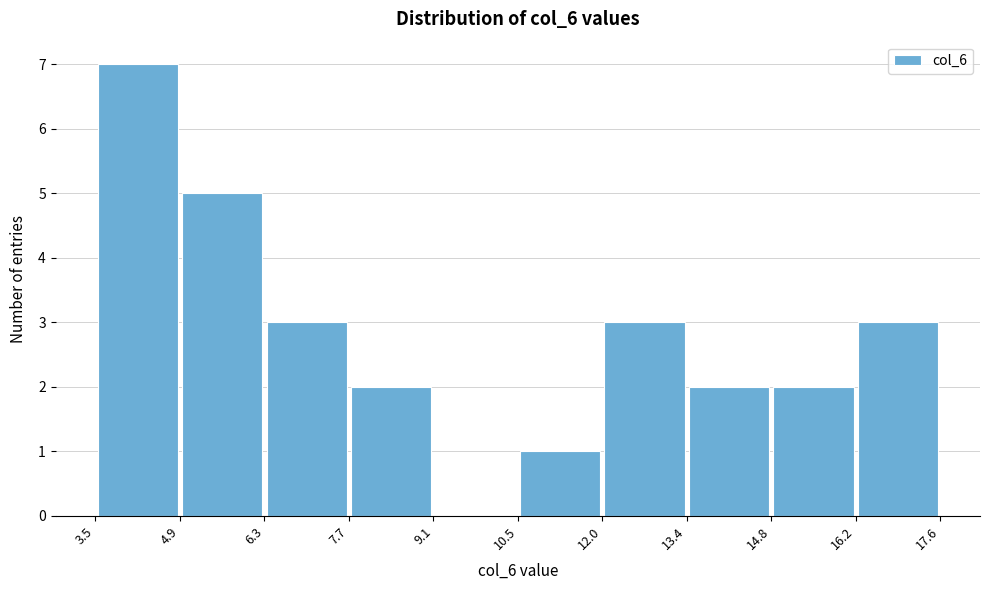

What is the height of the bar covering 4.9 to 6.3 on the x-axis? The values are not printed on the chart, so give them approximately, as read against the axis.

5